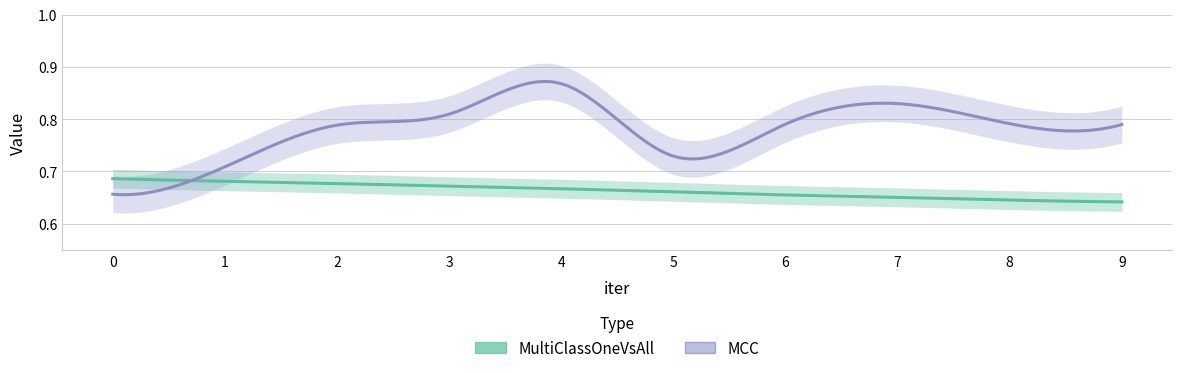

What is the value of the MultiClassOneVsAll point at the 10th from the left?

0.6